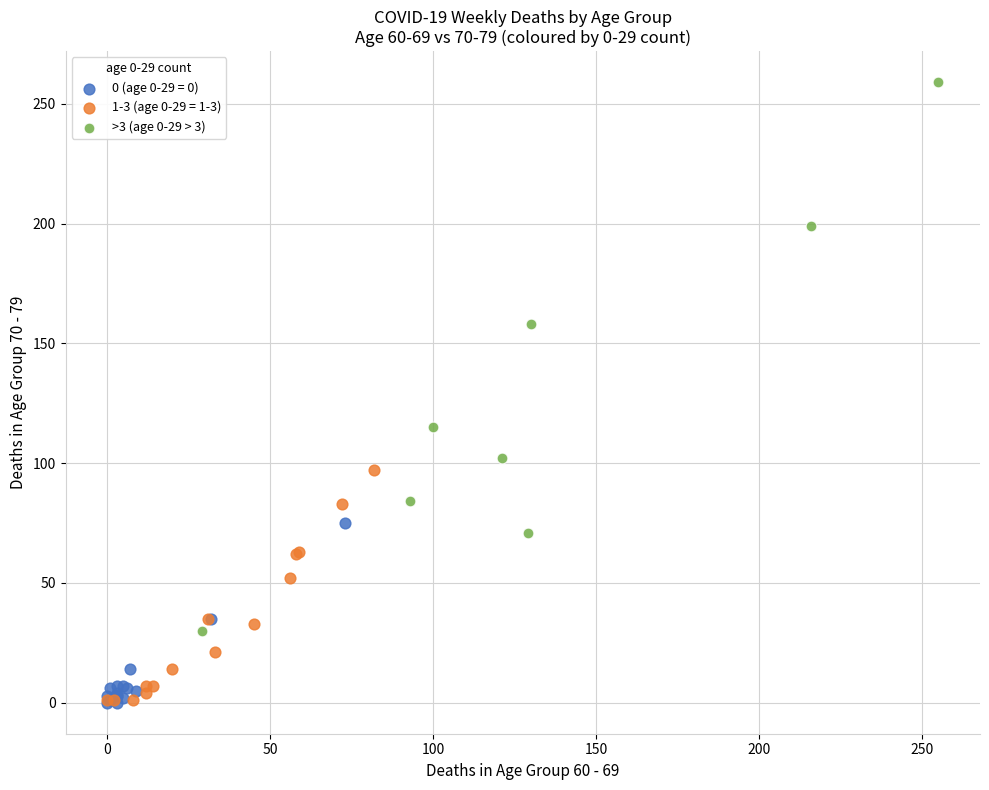

Which series has the largest Y range (max minus min)?

>3 (age 0-29 > 3)